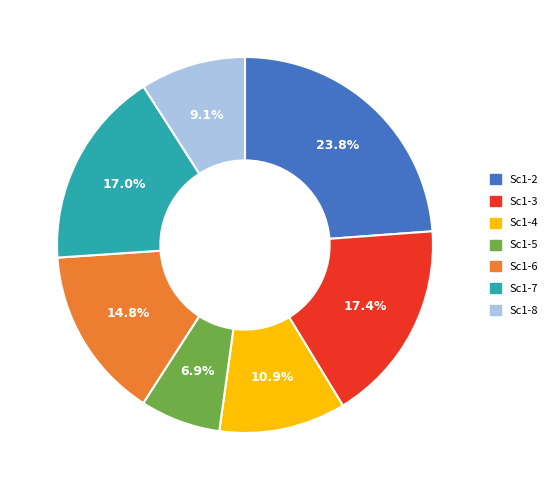

Does any single category account for the majority?

No